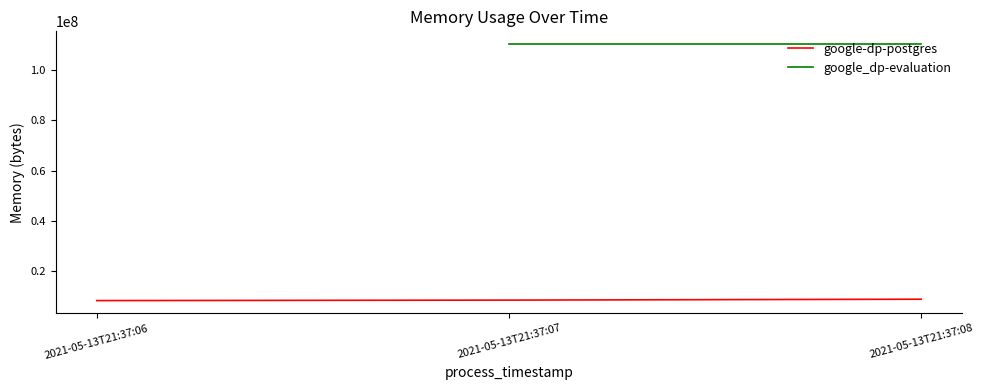

What is the change in value from 2021-05-13T21:37:06 to 2021-05-13T21:37:07?

+188416